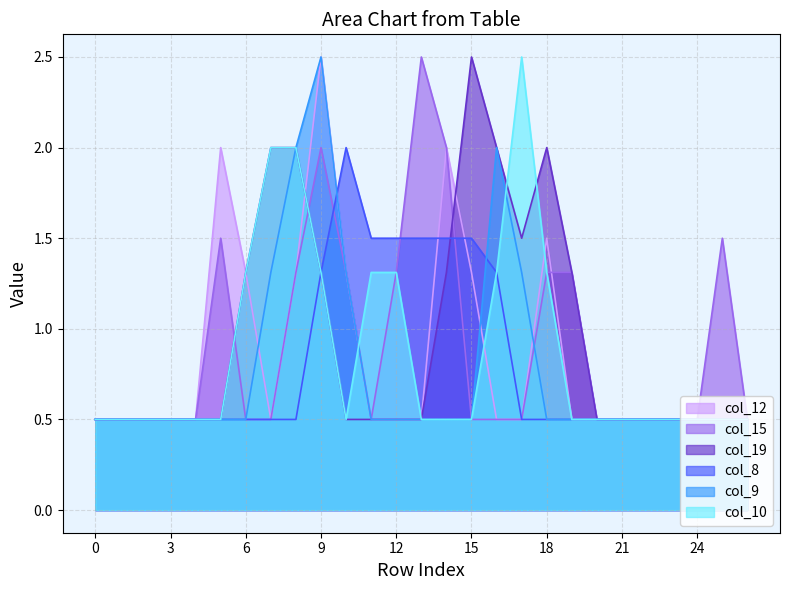

True or false: col_8 and col_9 cross at least once.

True